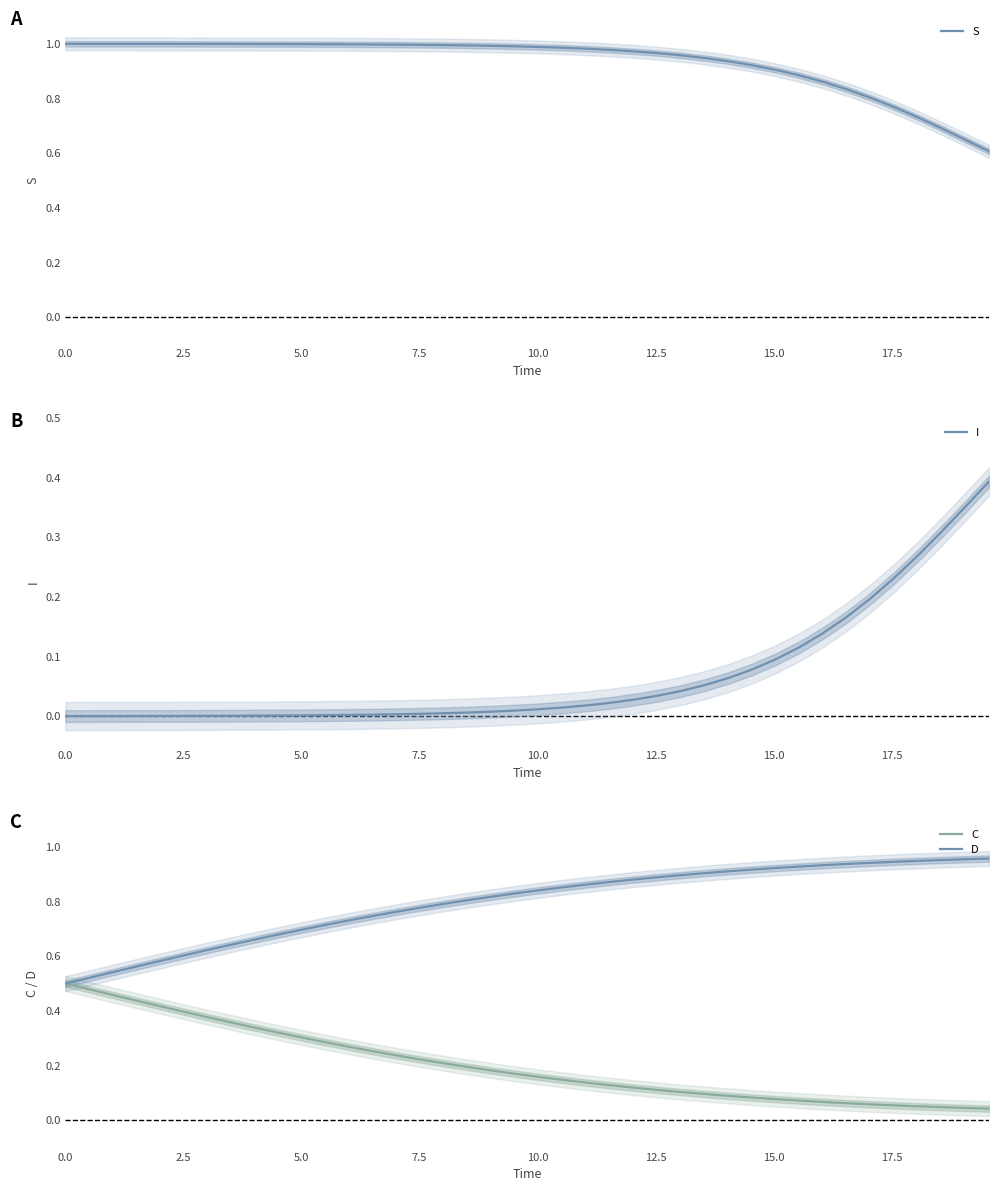

True or false: S has more than 0 interior local peaks.

False